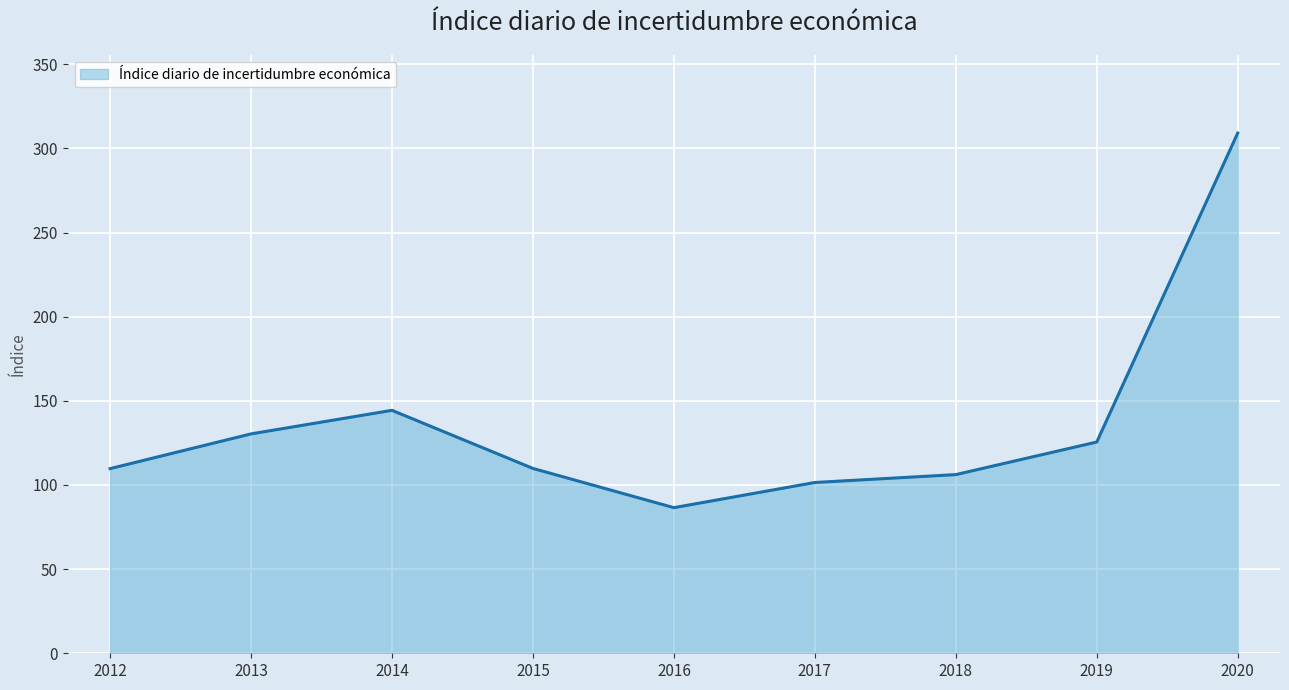

What value does the data have at 2014?

144.4